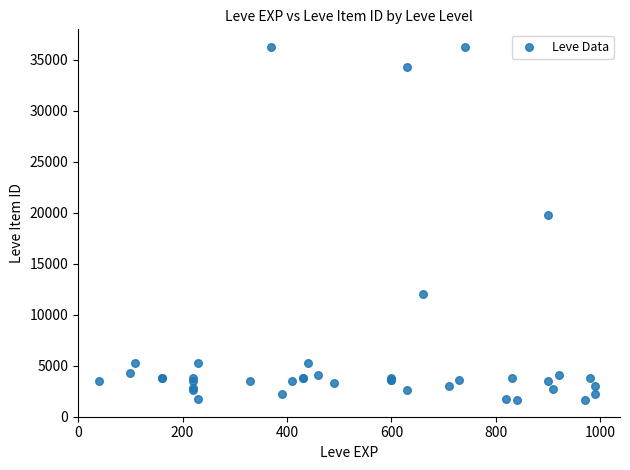

What Y value in the scatter plot is closest to 18967?

19744